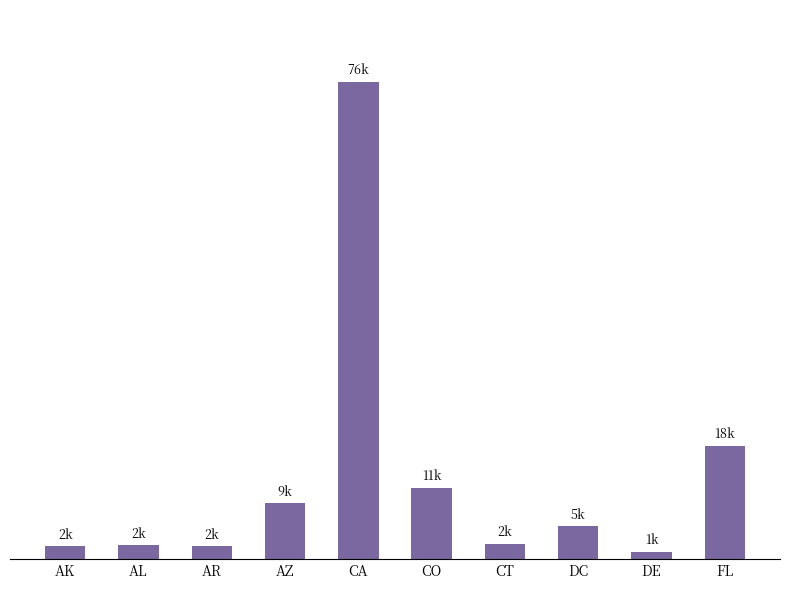

Are the bars horizontal?

No